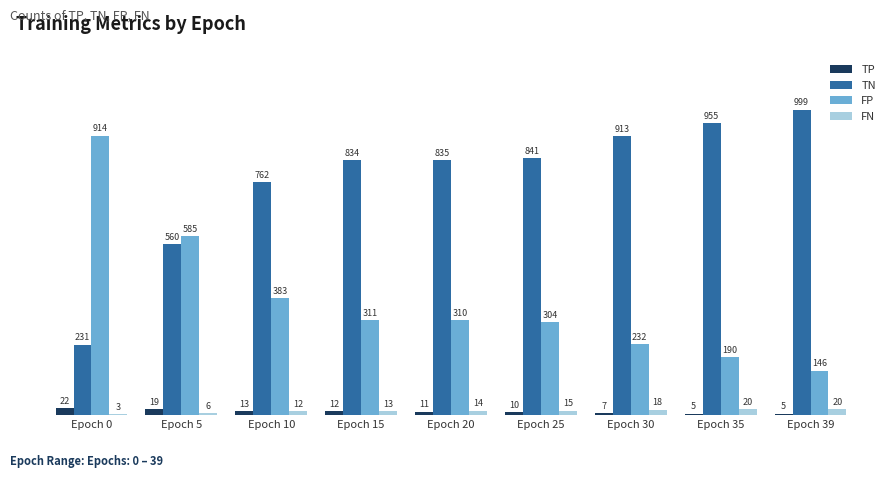

How many groups of bars are there?

9